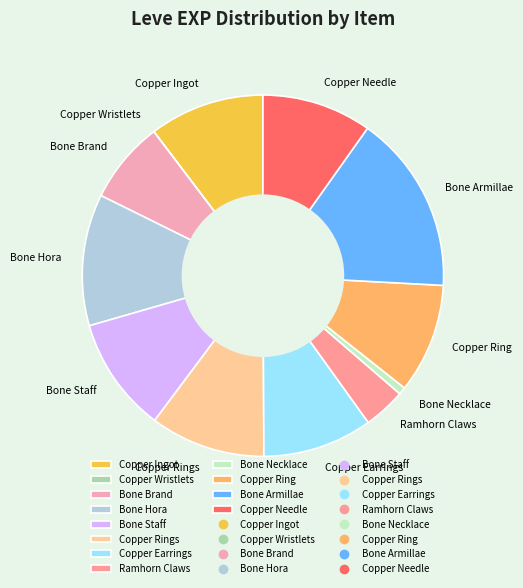

Approximately how many times larger is the value at Copper Earrings compared to Bone Armillae?

0.6